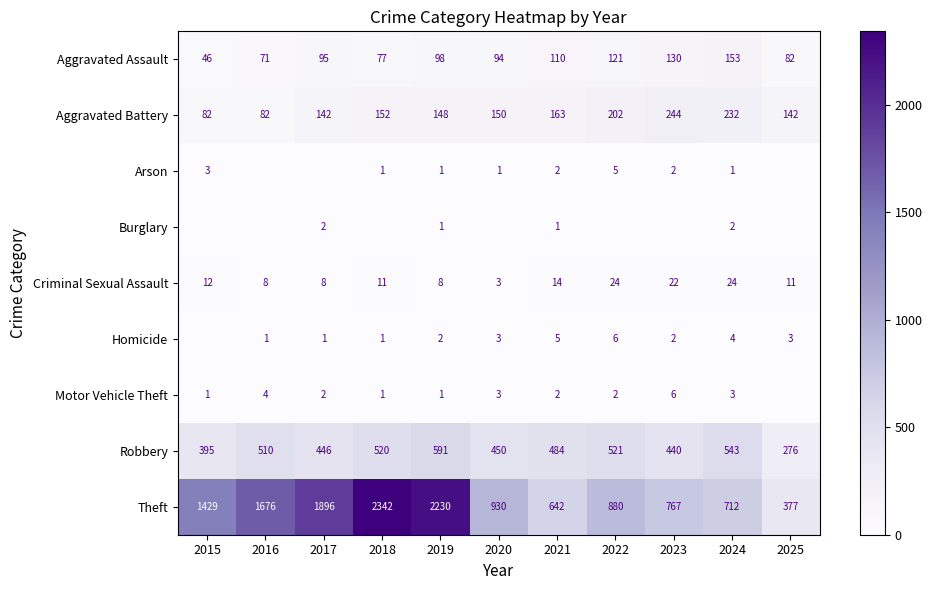

What is the total value across all series at 2018?

3105